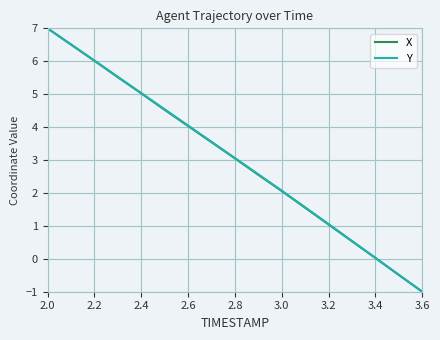

What is the greatest value displayed?

7.0